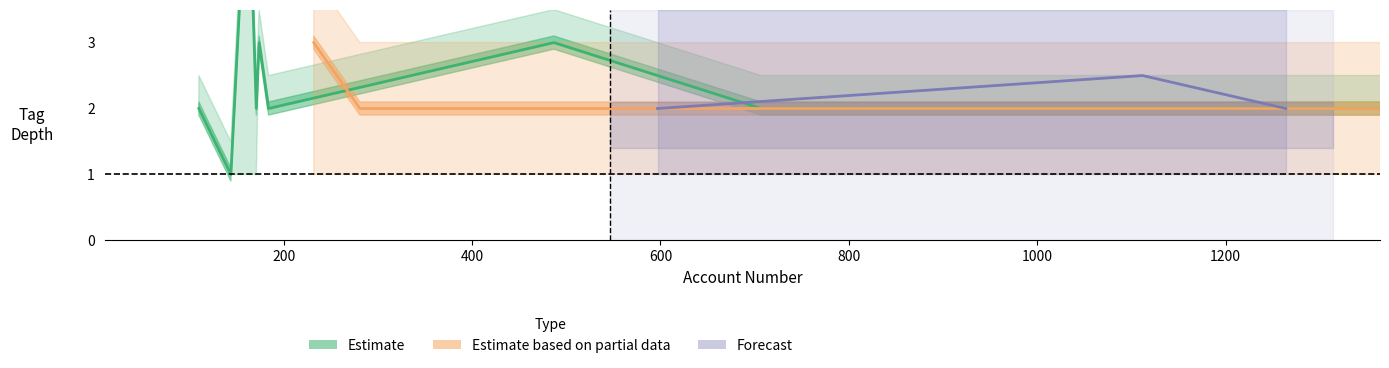

What is the difference between the tag_depth_lower values at 5 and 16?

1.0